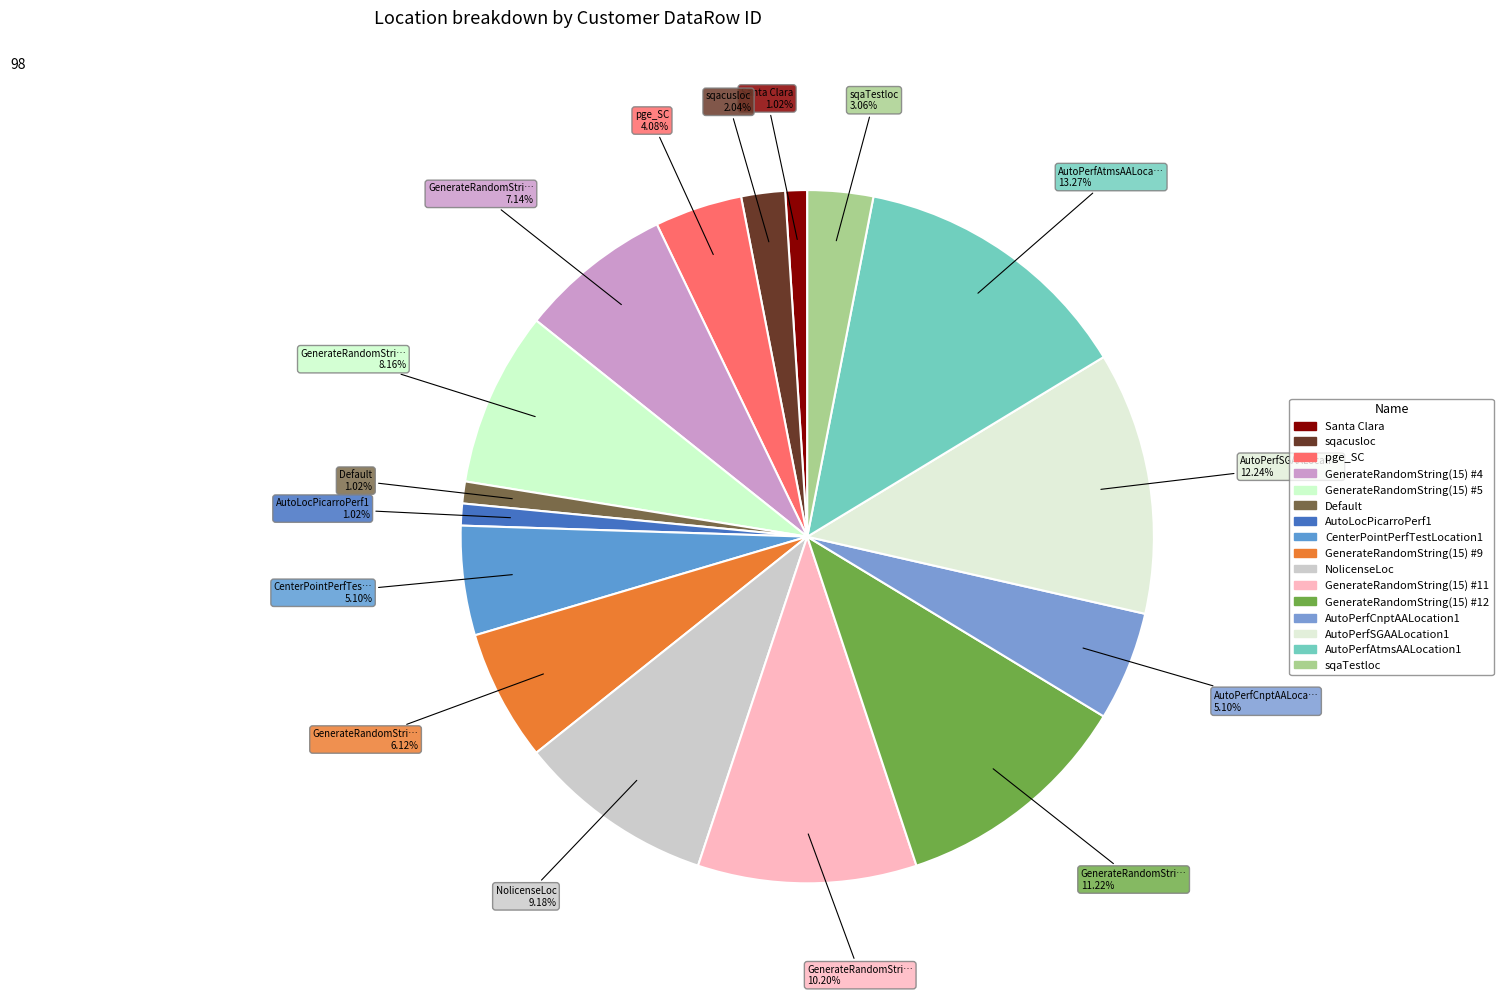

Rank the categories by value from highest to lowest.

AutoPerfAtmsAALocation1, AutoPerfSGAALocation1, GenerateRandomString(15) #12, GenerateRandomString(15) #11, NolicenseLoc, GenerateRandomString(15) #5, GenerateRandomString(15) #4, GenerateRandomString(15) #9, CenterPointPerfTestLocation1, AutoPerfCnptAALocation1, pge_SC, sqaTestloc, sqacusloc, Santa Clara, Default, AutoLocPicarroPerf1